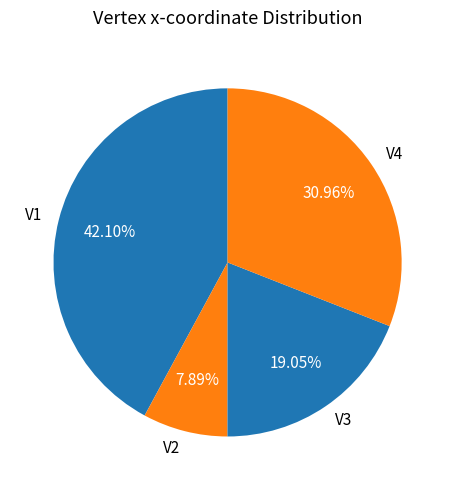

What percentage is NOT represented by V2?

92.1%